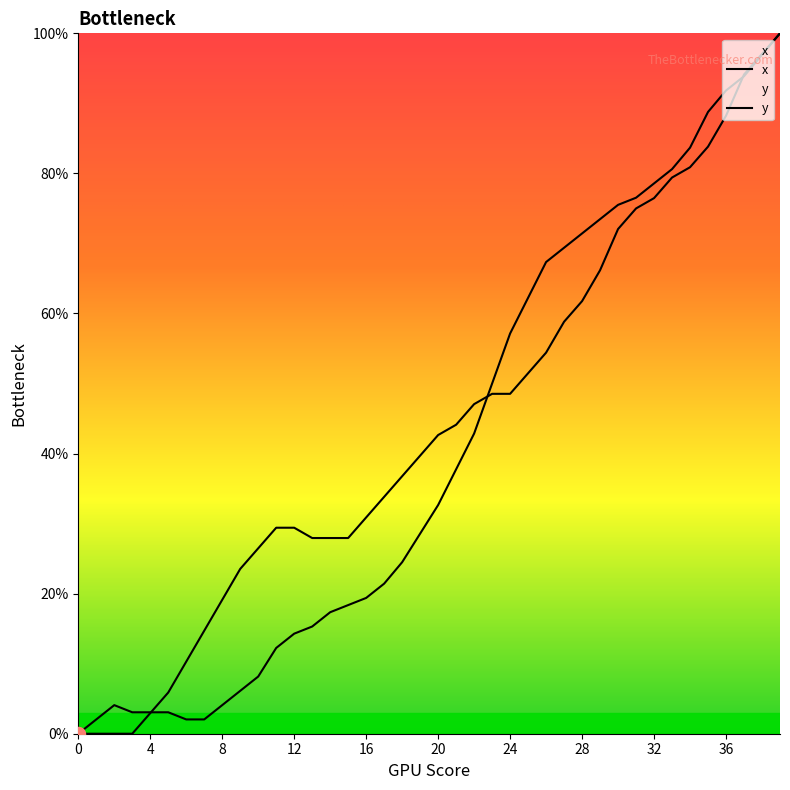

Reading left to right, what are all the values shown in this chart?

x: 0=0.0	1=2.0	2=4.1	3=3.1	4=3.1	5=3.1	6=2.0	7=2.0	8=4.1	9=6.1	10=8.2	11=12.2	12=14.3	13=15.3	14=17.3	15=18.4	16=19.4	17=21.4	18=24.5	19=28.6	20=32.7	21=37.8	22=42.9	23=50.0	24=57.1	25=62.2	26=67.3	27=69.4	28=71.4	29=73.5	30=75.5	31=76.5	32=78.6	33=80.6	34=83.7	35=88.8	36=91.8	37=93.9	38=96.9	39=100.0
y: 0=0.0	1=0.0	2=0.0	3=0.0	4=2.9	5=5.9	6=10.3	7=14.7	8=19.1	9=23.5	10=26.5	11=29.4	12=29.4	13=27.9	14=27.9	15=27.9	16=30.9	17=33.8	18=36.8	19=39.7	20=42.6	21=44.1	22=47.1	23=48.5	24=48.5	25=51.5	26=54.4	27=58.8	28=61.8	29=66.2	30=72.1	31=75.0	32=76.5	33=79.4	34=80.9	35=83.8	36=88.2	37=94.1	38=97.1	39=100.0